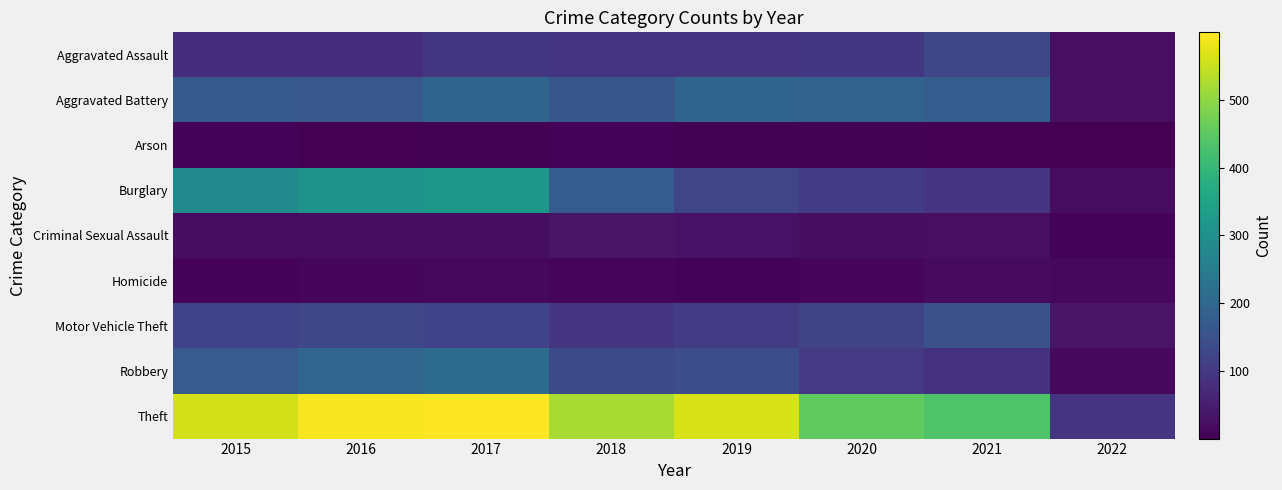

Which series changed the most between 2016 and 2020?

Burglary